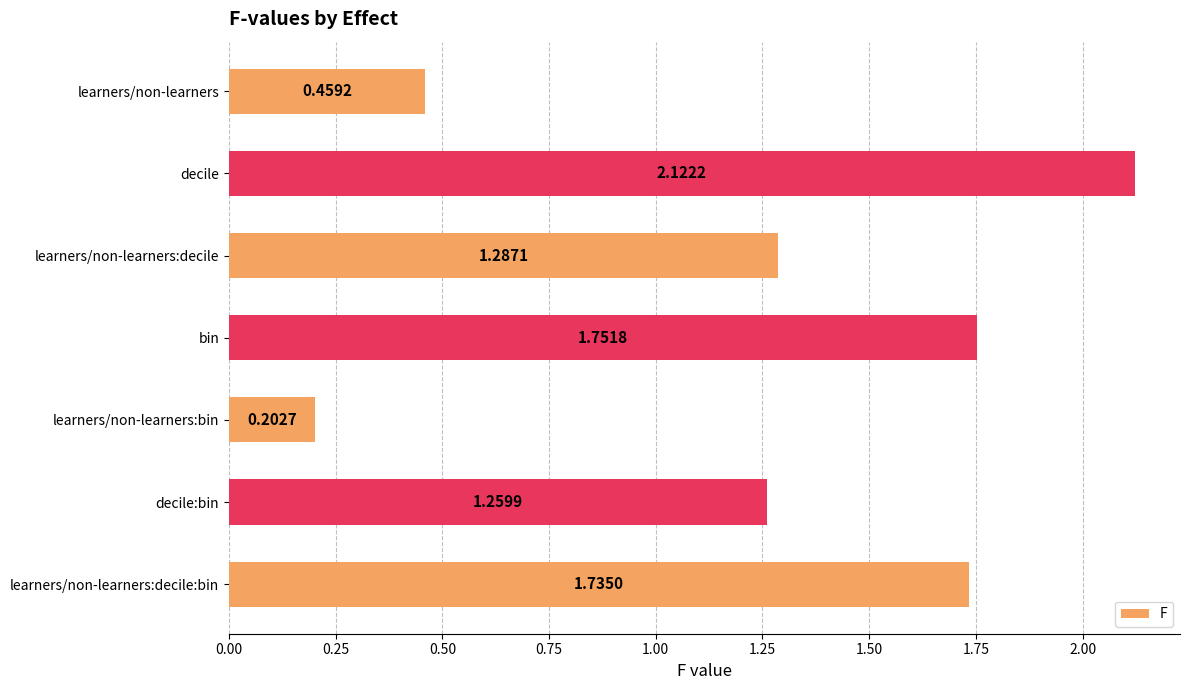

What is the change in value from learners/non-learners to learners/non-learners:bin?

-0.3